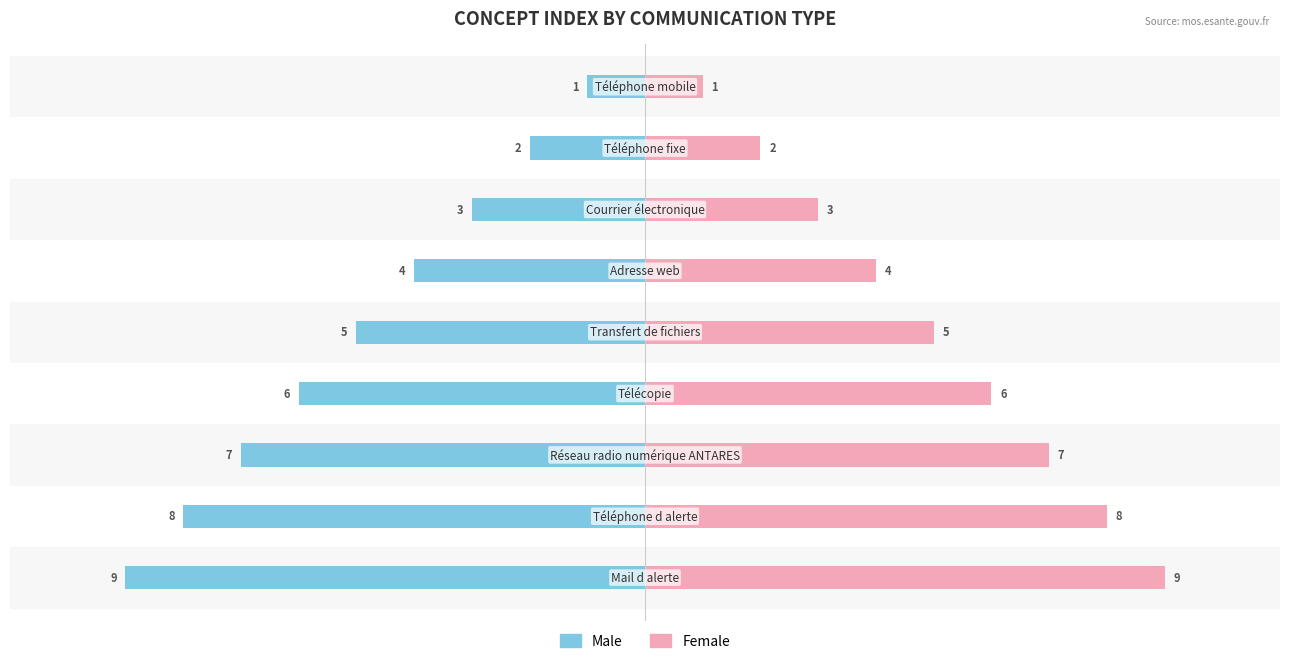

Reading left to right, transcribe all the data shown in this chart.

Male: −12.5=-1	−10.0=-2	−7.5=-3	−5.0=-4	−2.5=-5	0.0=-6	2.5=-7	5.0=-8	7.5=-9
Female: −12.5=1	−10.0=2	−7.5=3	−5.0=4	−2.5=5	0.0=6	2.5=7	5.0=8	7.5=9